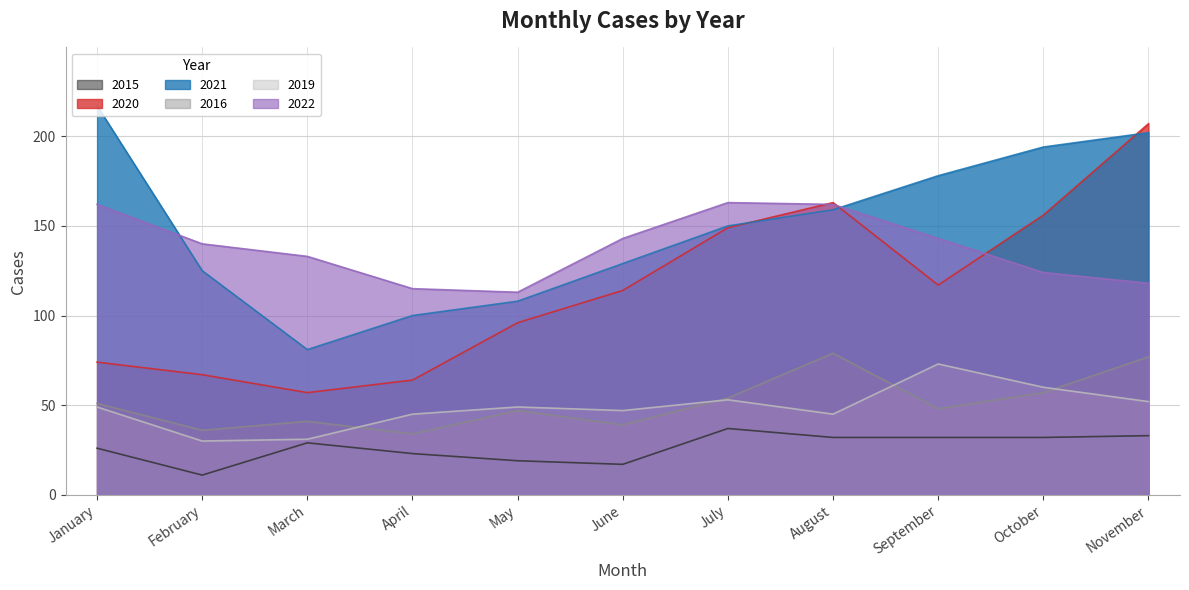

How many interior local peaks does the 2016 series have?

3